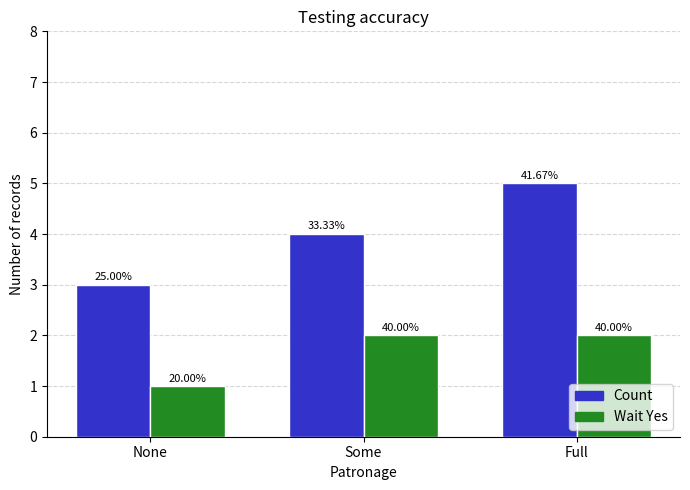

What is the value of the Count bar at the 3rd from the left?

5